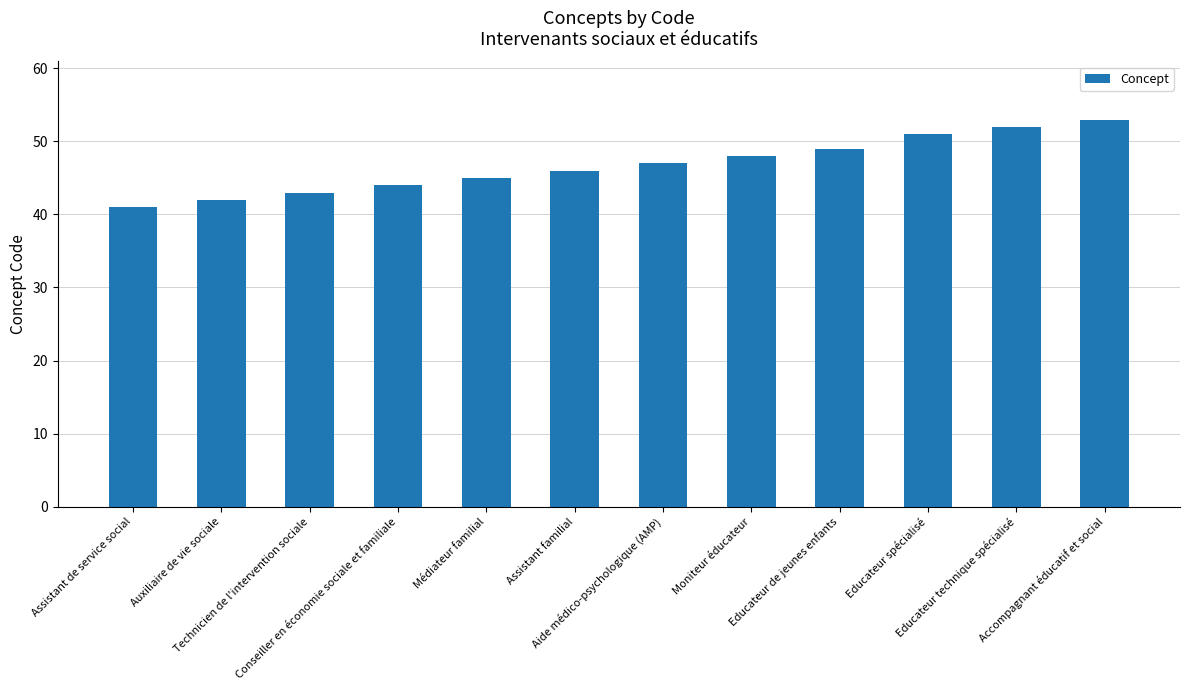

How many bars are there in total?

12